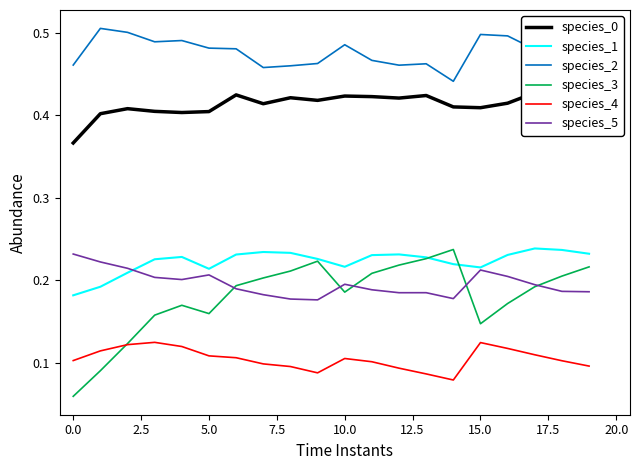

What is the difference between the highest and lowest values at 17?

0.4